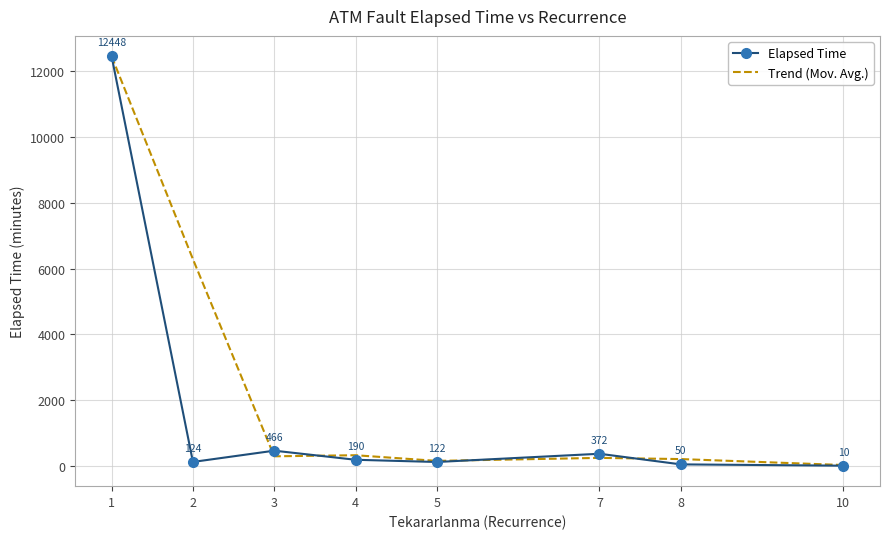

What is the lowest value of the Elapsed Time series?

10.0